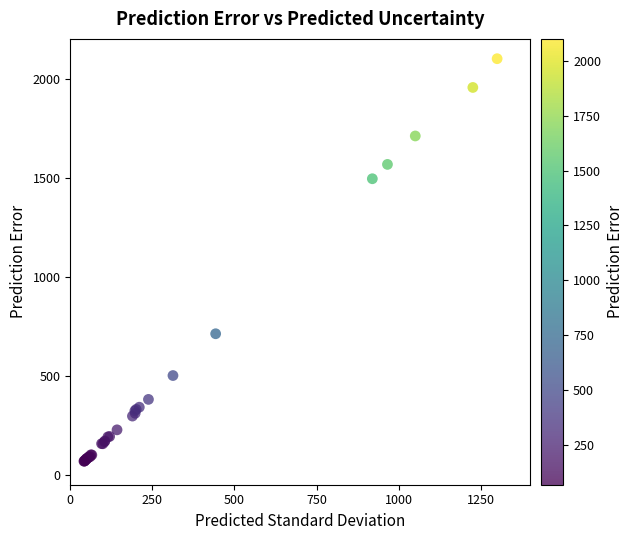

What Y value in the scatter plot is closest to 1084?

711.9